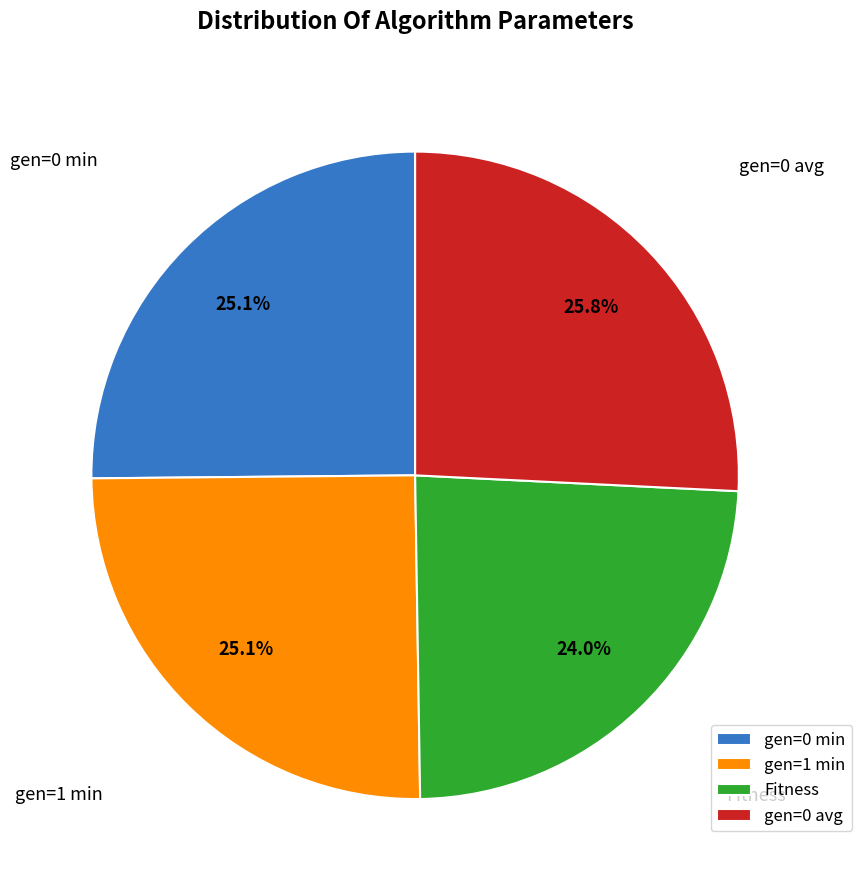

What is the ratio of the value at Fitness to the value at gen=1 min?

1.0